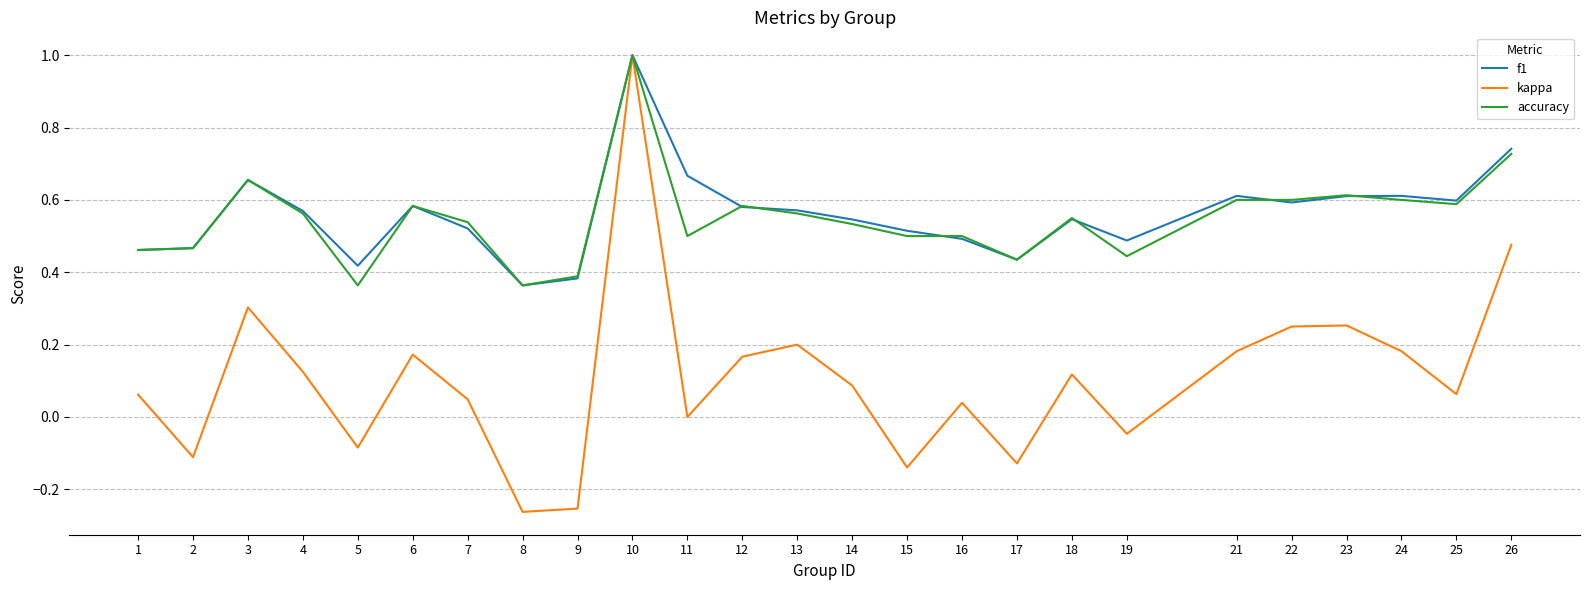

The accuracy series shows 0.9 at 16. True or false?

False